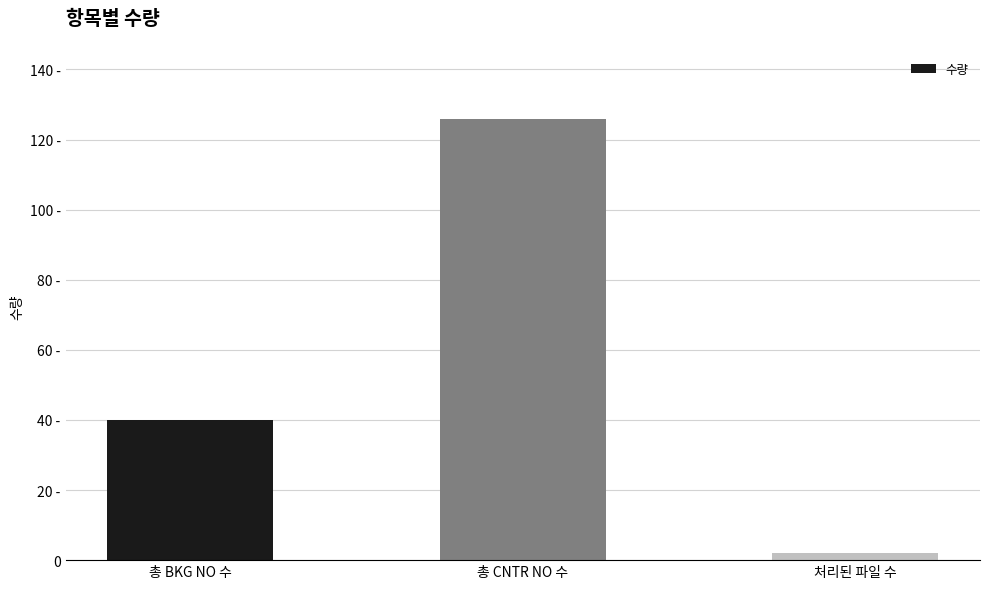

List the labels in order of value, largest first.

총 CNTR NO 수, 총 BKG NO 수, 처리된 파일 수